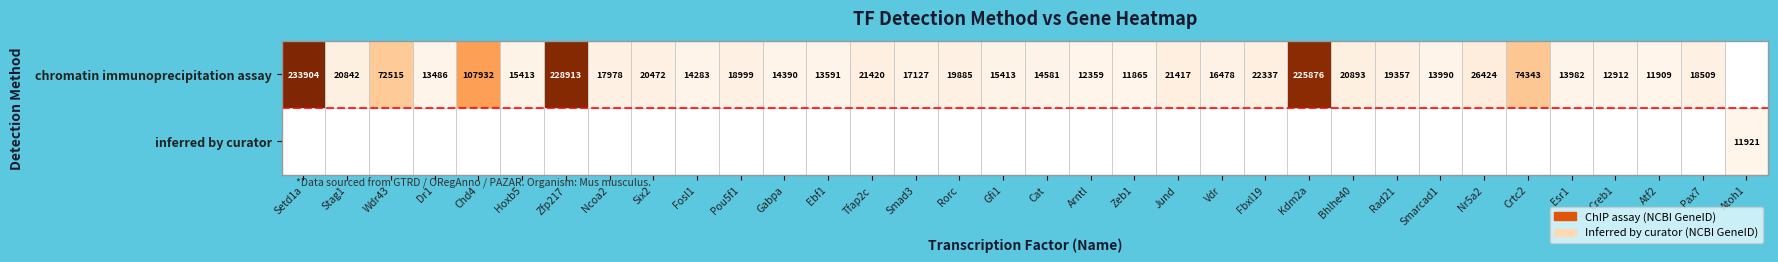

Is it true that chromatin immunoprecipitation assay equals 56602 at Chd4?

False